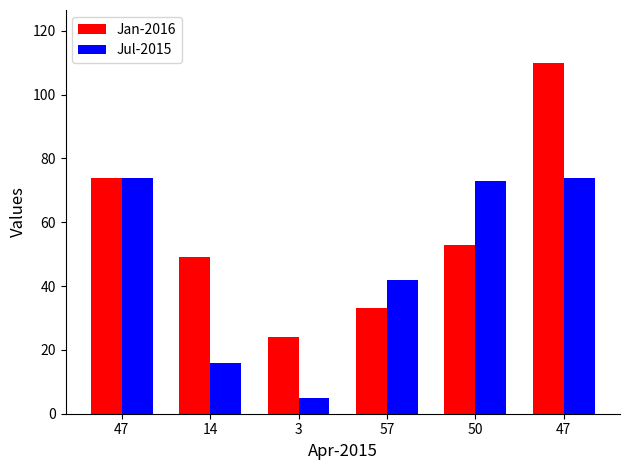

What are all the series names shown in the legend?

Jan-2016, Jul-2015